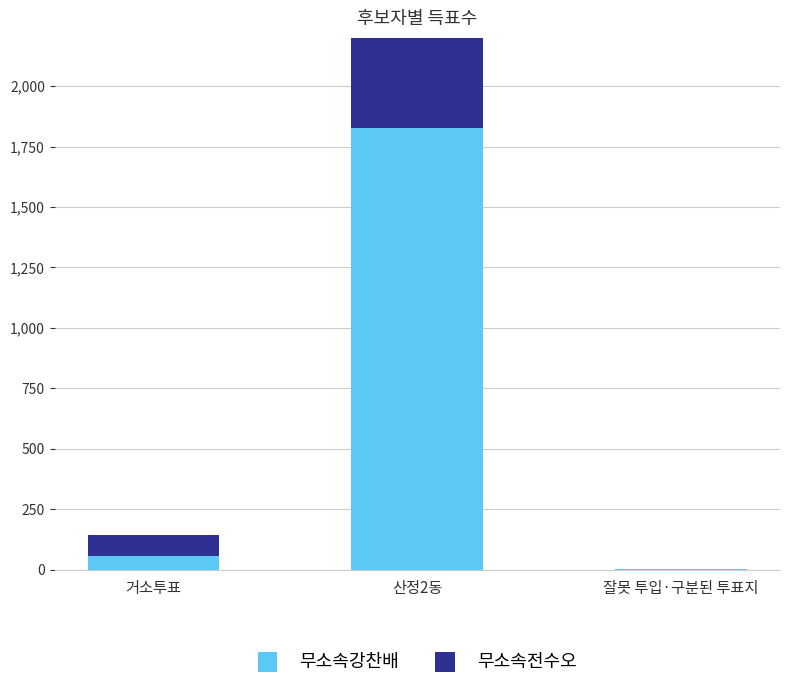

Which series has the largest total across all categories?

무소속강찬배